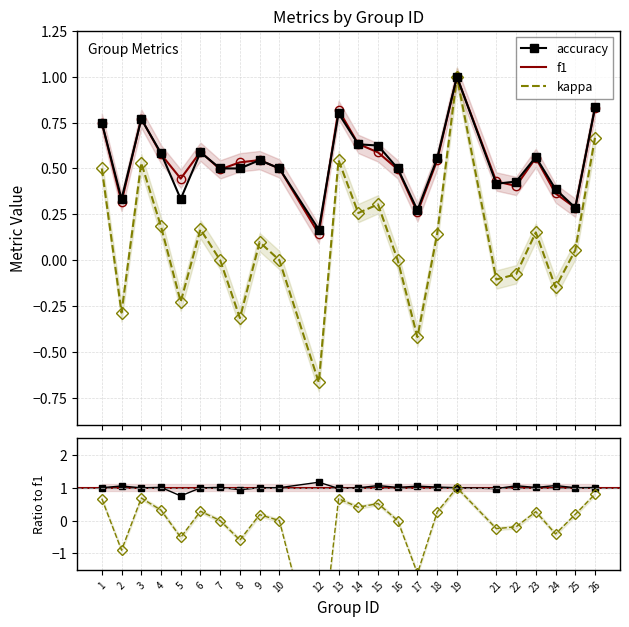

How many lines are shown in the chart?

3